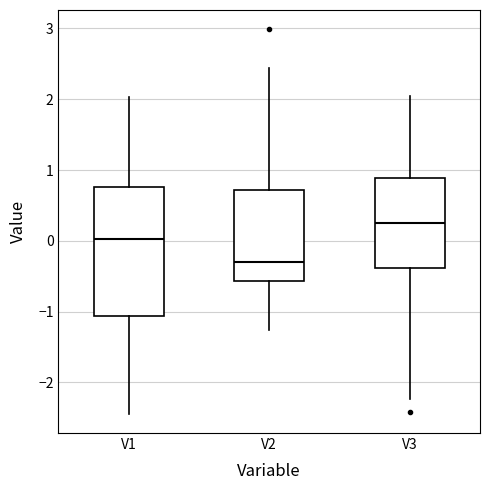

Which box's median line is the highest?

V3